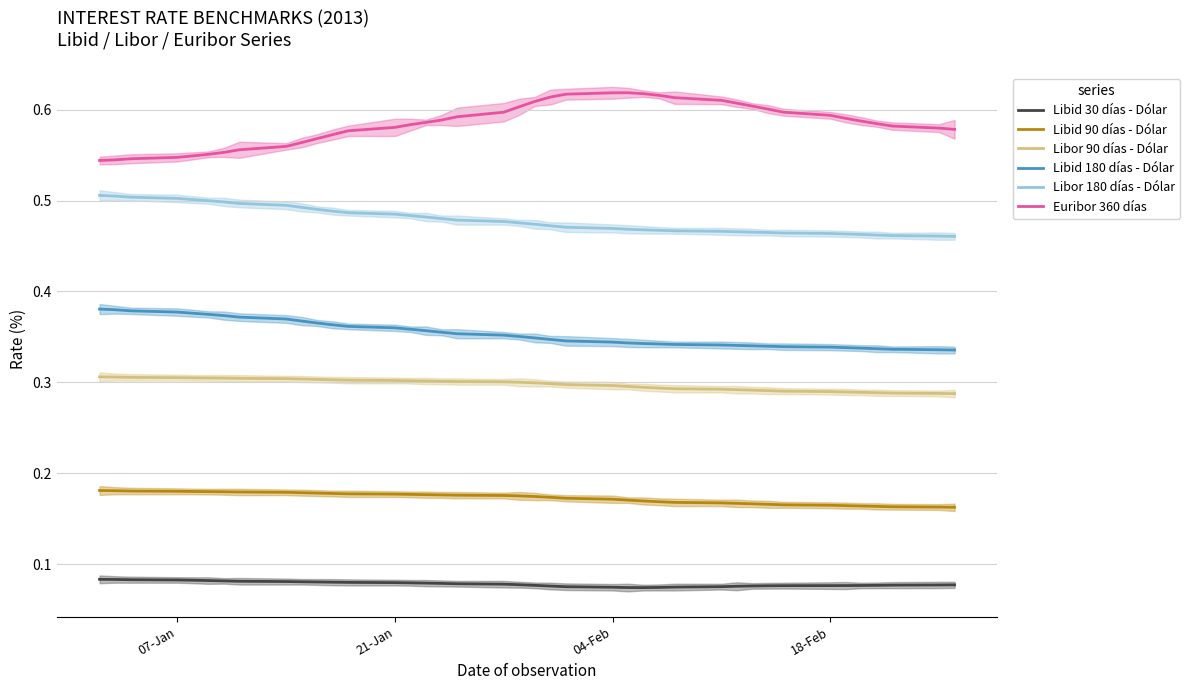

True or false: Libid 180 días - Dólar and Libor 180 días - Dólar intersect in this chart.

False